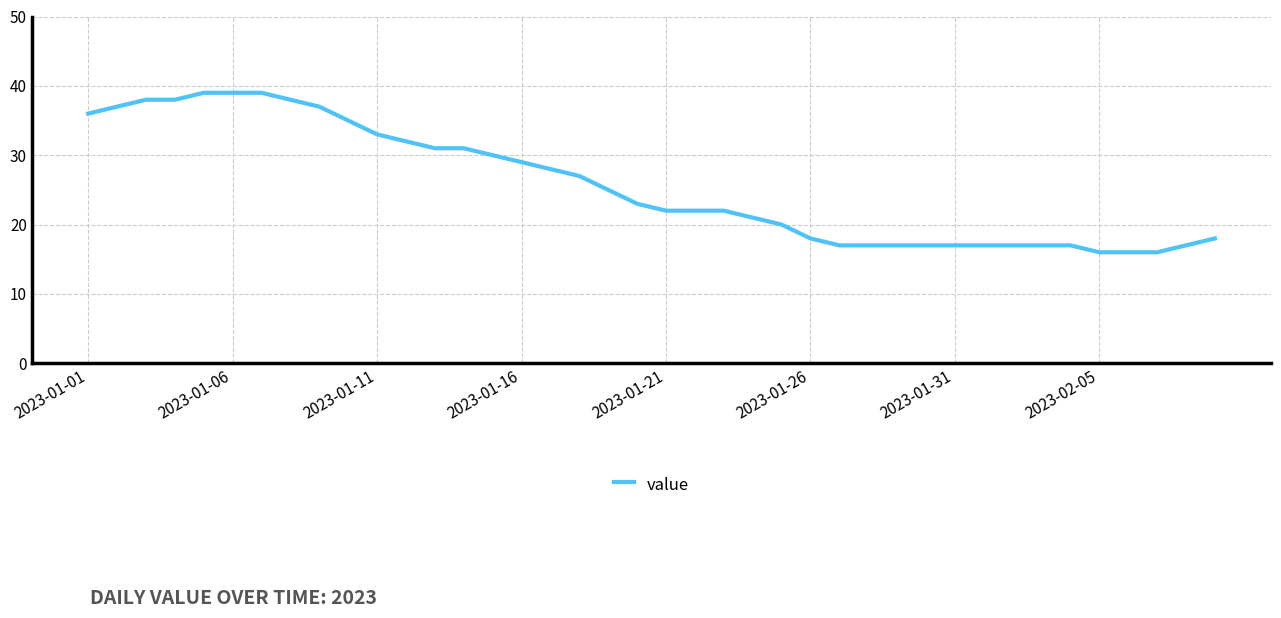

How many values are below 23?

20